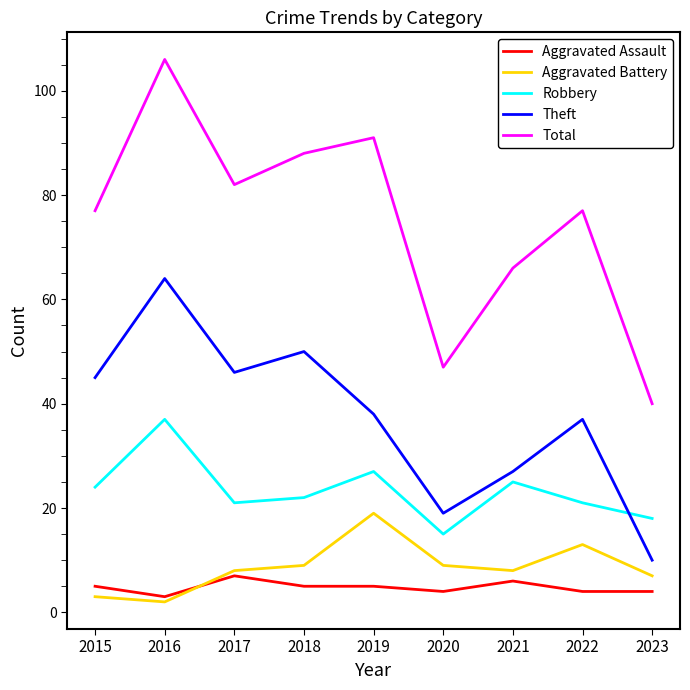

Read the Total value at 2017.

82